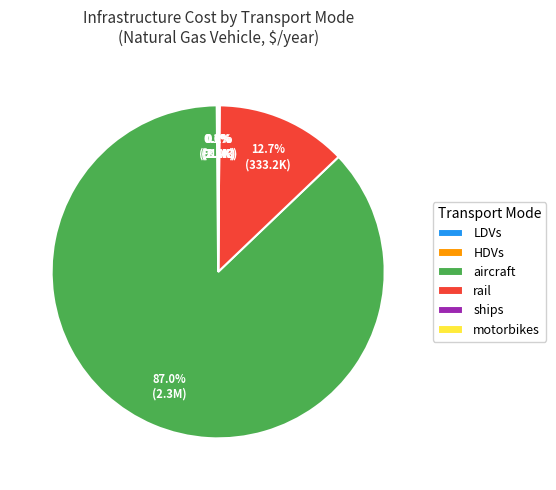

What is the largest slice in the pie chart?

aircraft